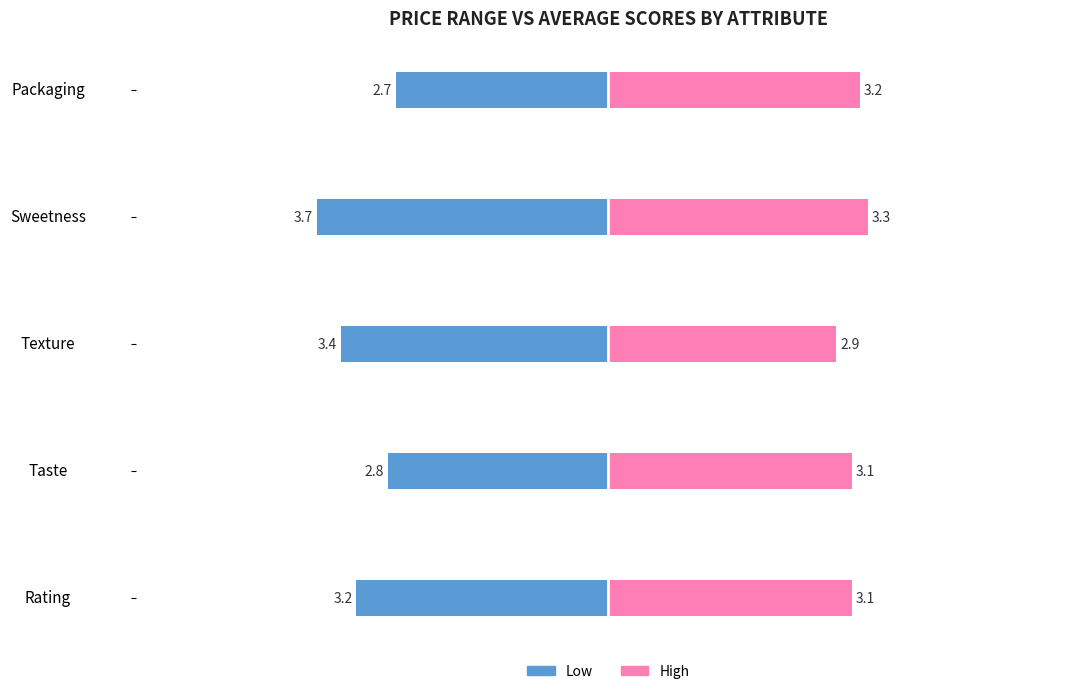

What is the difference between the High Price Range values at Taste and Packaging?

0.1